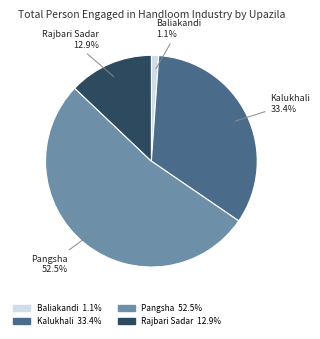

Does any single category account for the majority?

Yes